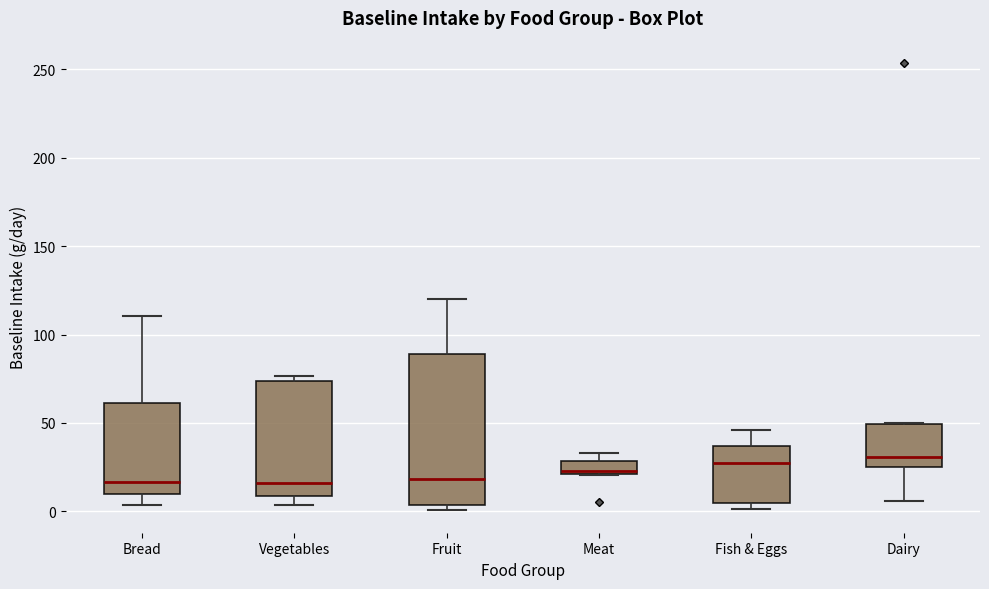

Which box is the tallest, from its lower edge to its upper edge?

Fruit